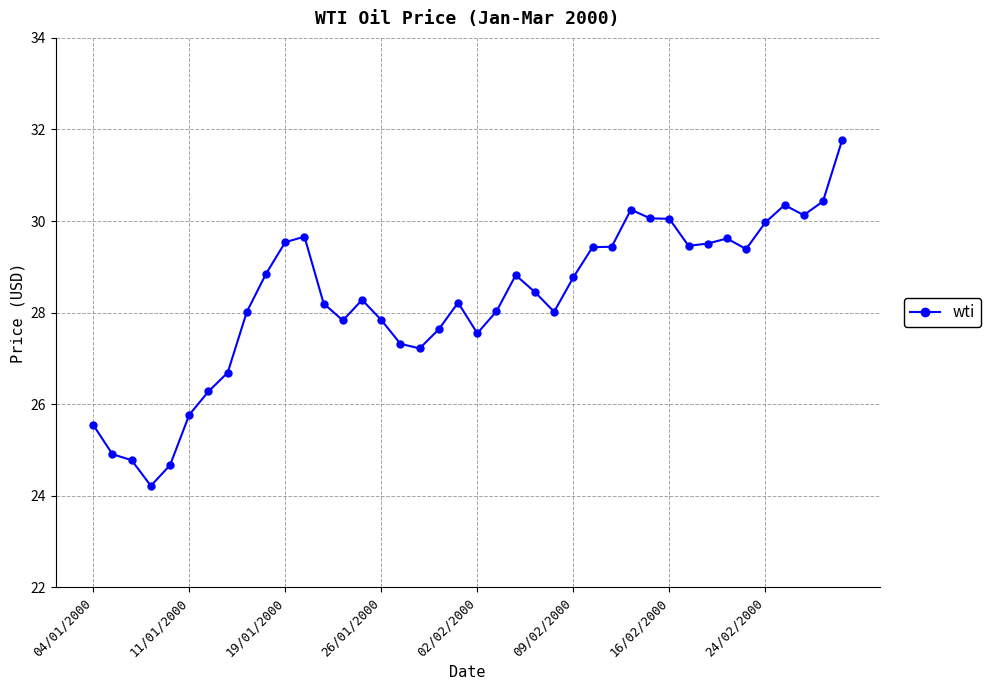

What is the value of the 40th point from the left?

31.8